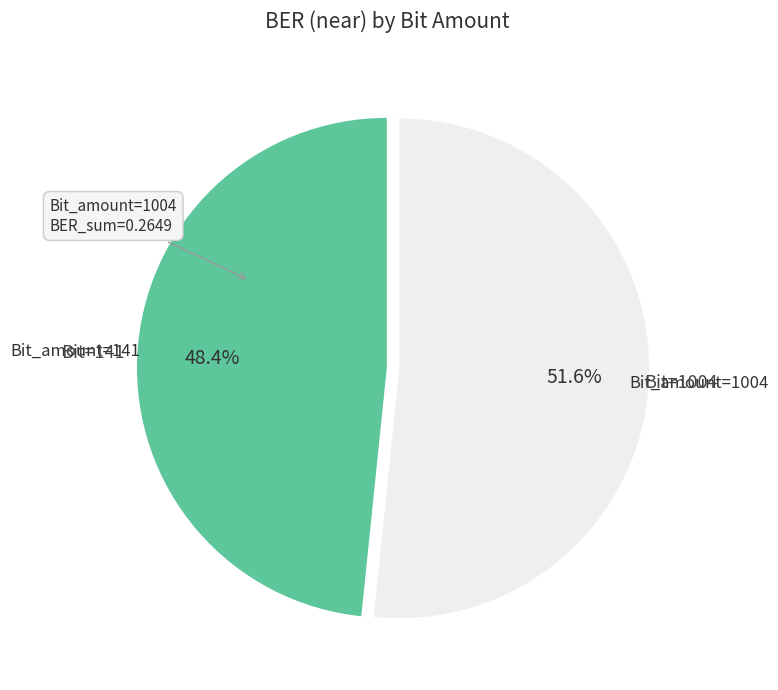

Is there any slice that represents more than half of the pie?

Yes